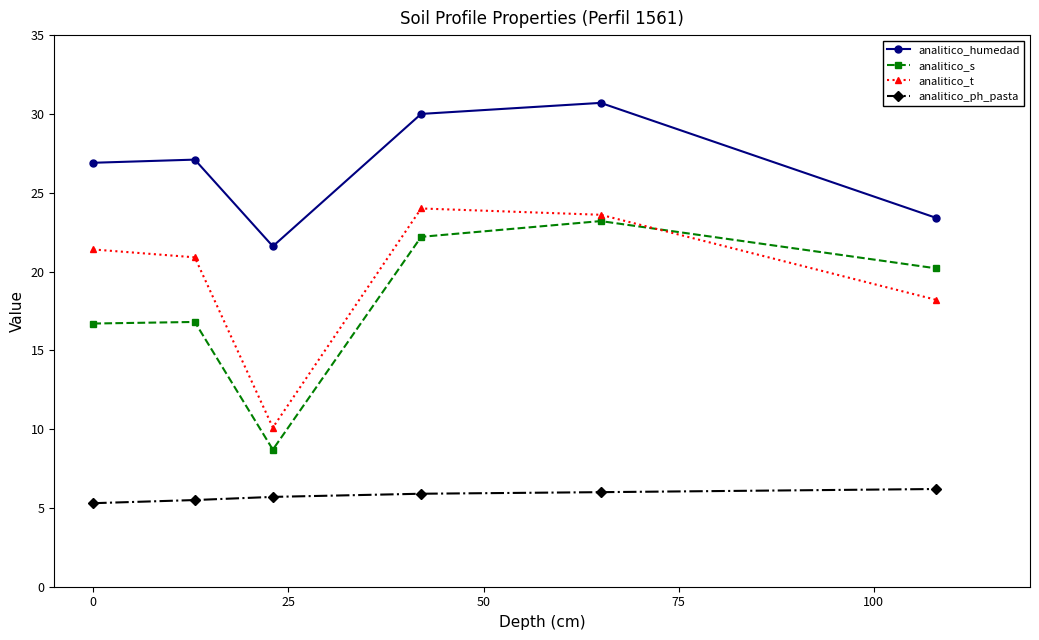

In analitico_s, how many points are lower than both neighbors (excluding endpoints)?

1